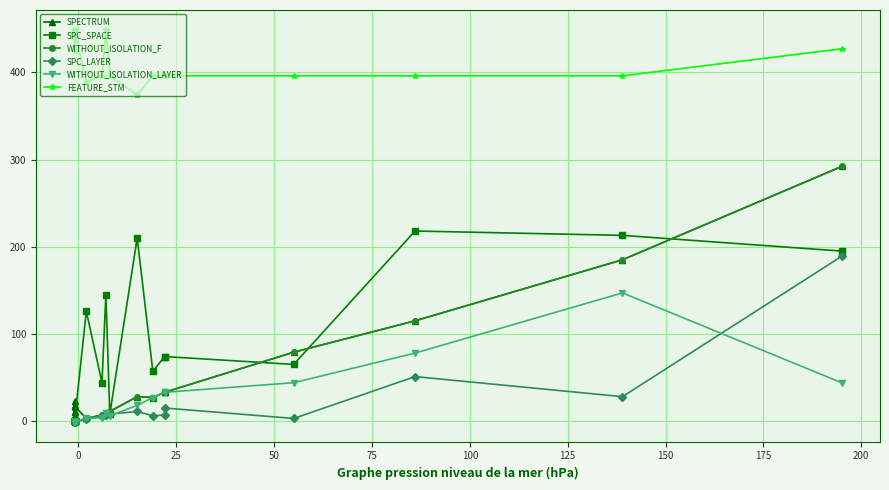

Is this an area chart (filled region under the line)?

No